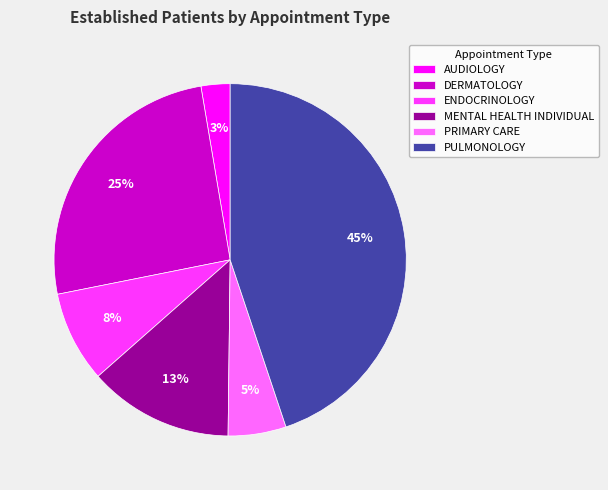

Count the number of slices in the pie.

6